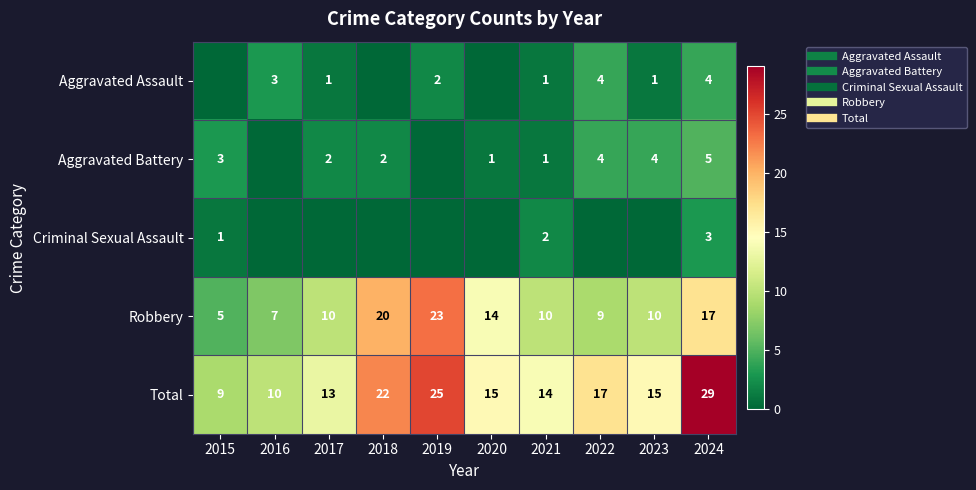

The Criminal Sexual Assault series shows 3 at 2024. True or false?

True